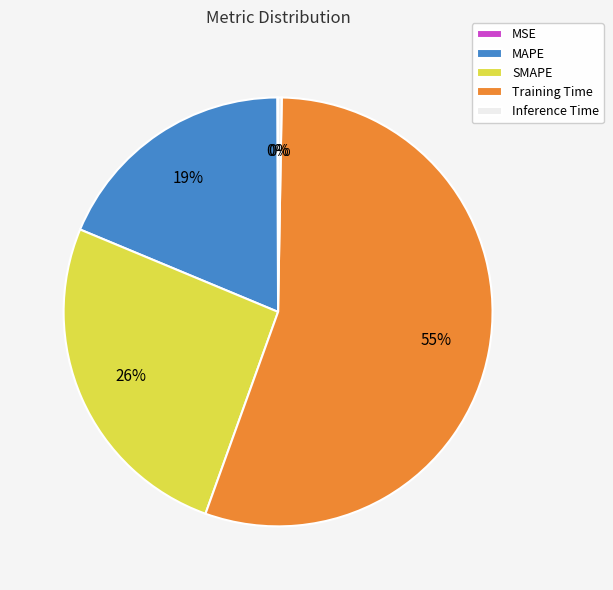

Is it true that Training Time is 62% of the pie?

False